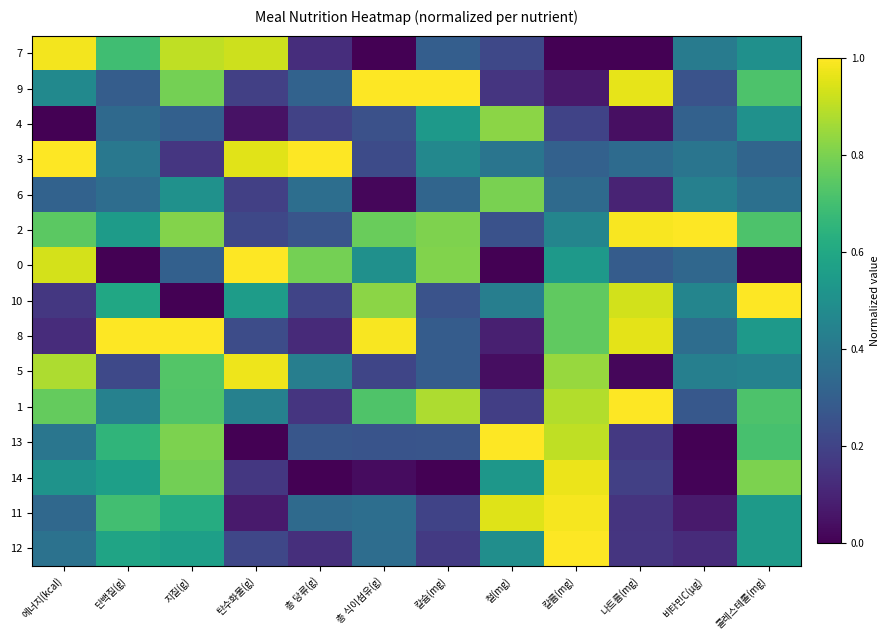

What is the total value across all series at 지질(g)?

9.0